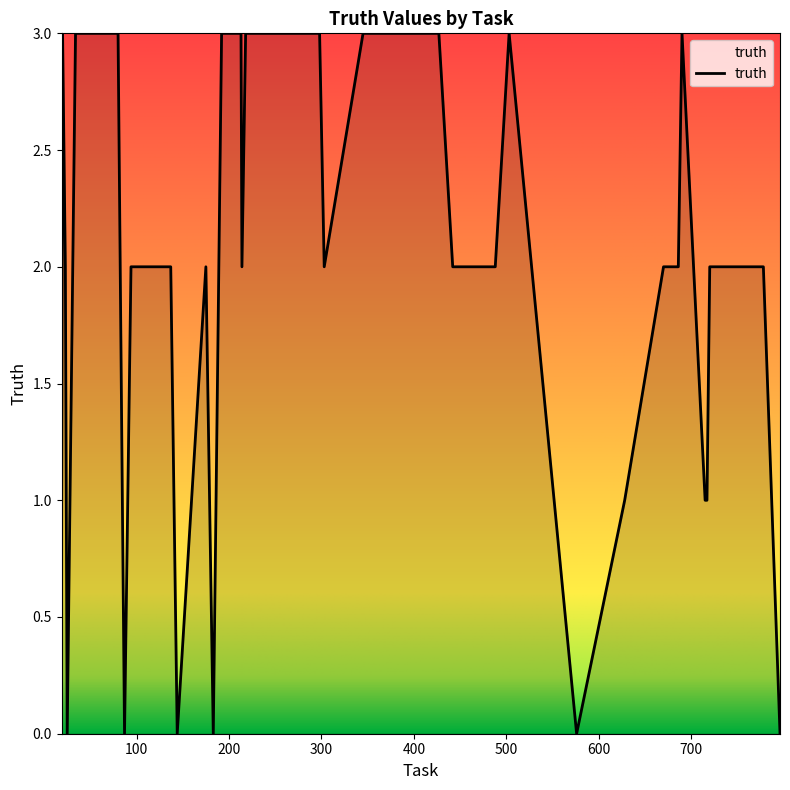

What is the maximum value shown in the chart?

3